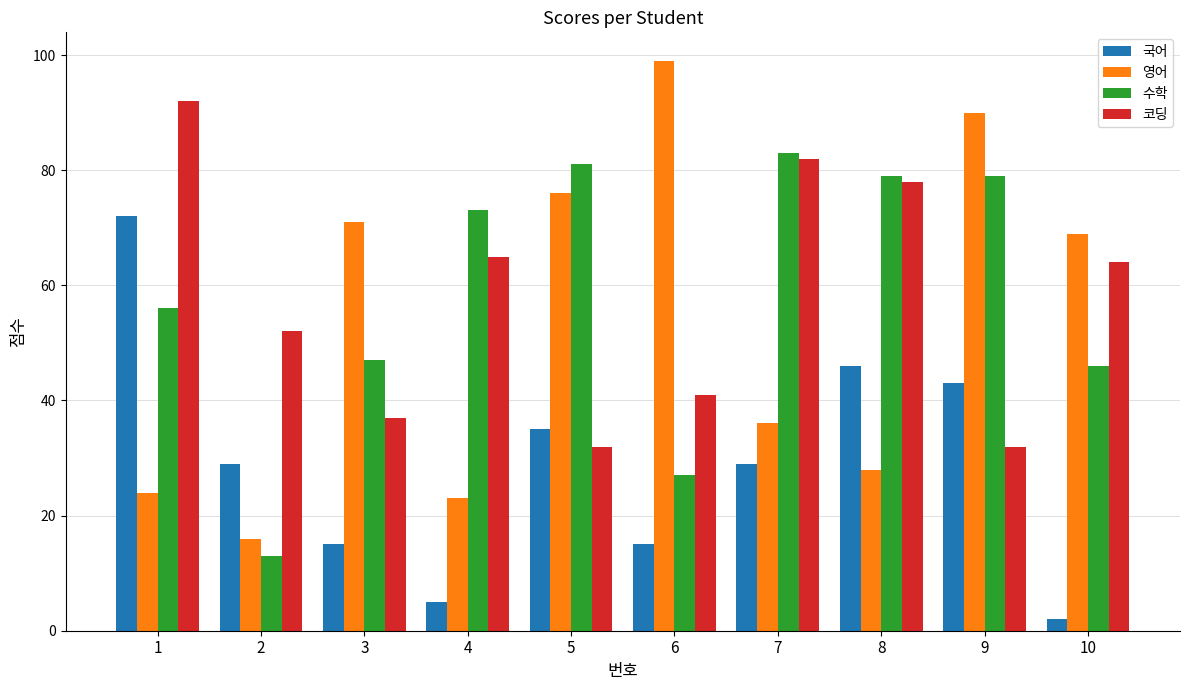

Reading left to right, list all the values displayed in this chart.

국어: 1=72	2=29	3=15	4=5	5=35	6=15	7=29	8=46	9=43	10=2
영어: 1=24	2=16	3=71	4=23	5=76	6=99	7=36	8=28	9=90	10=69
수학: 1=56	2=13	3=47	4=73	5=81	6=27	7=83	8=79	9=79	10=46
코딩: 1=92	2=52	3=37	4=65	5=32	6=41	7=82	8=78	9=32	10=64